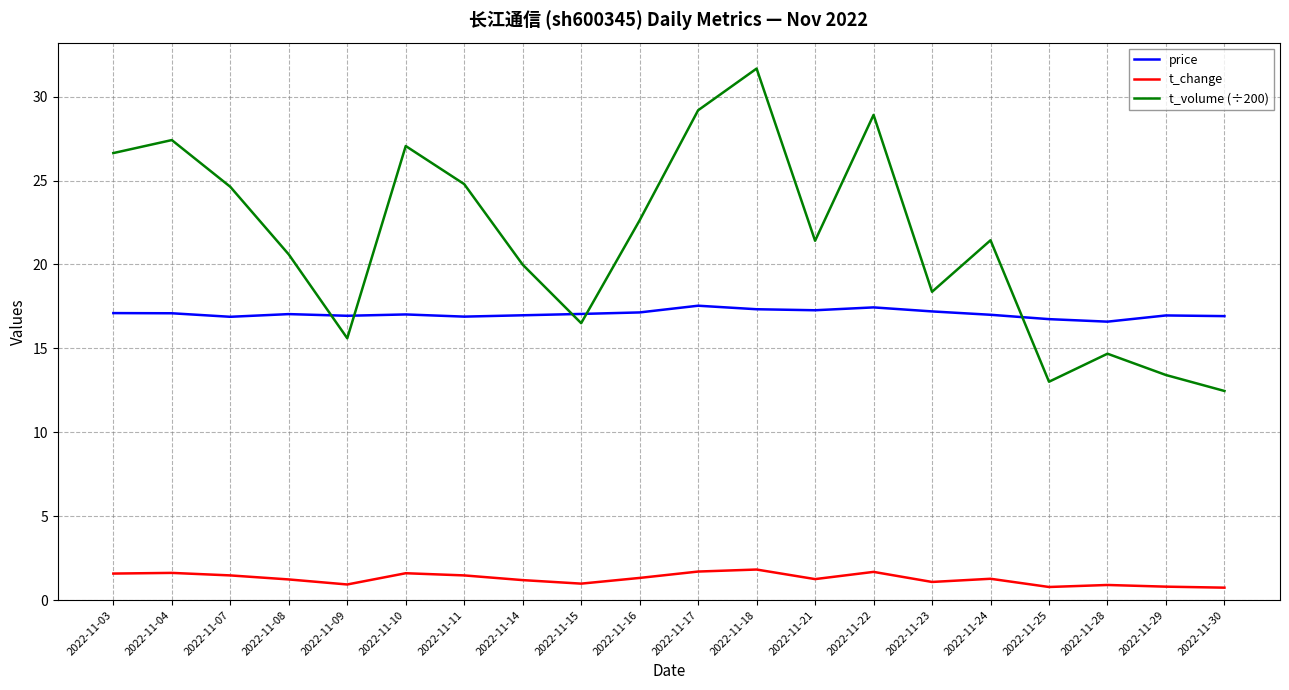

True or false: price and t_change cross at least once.

False